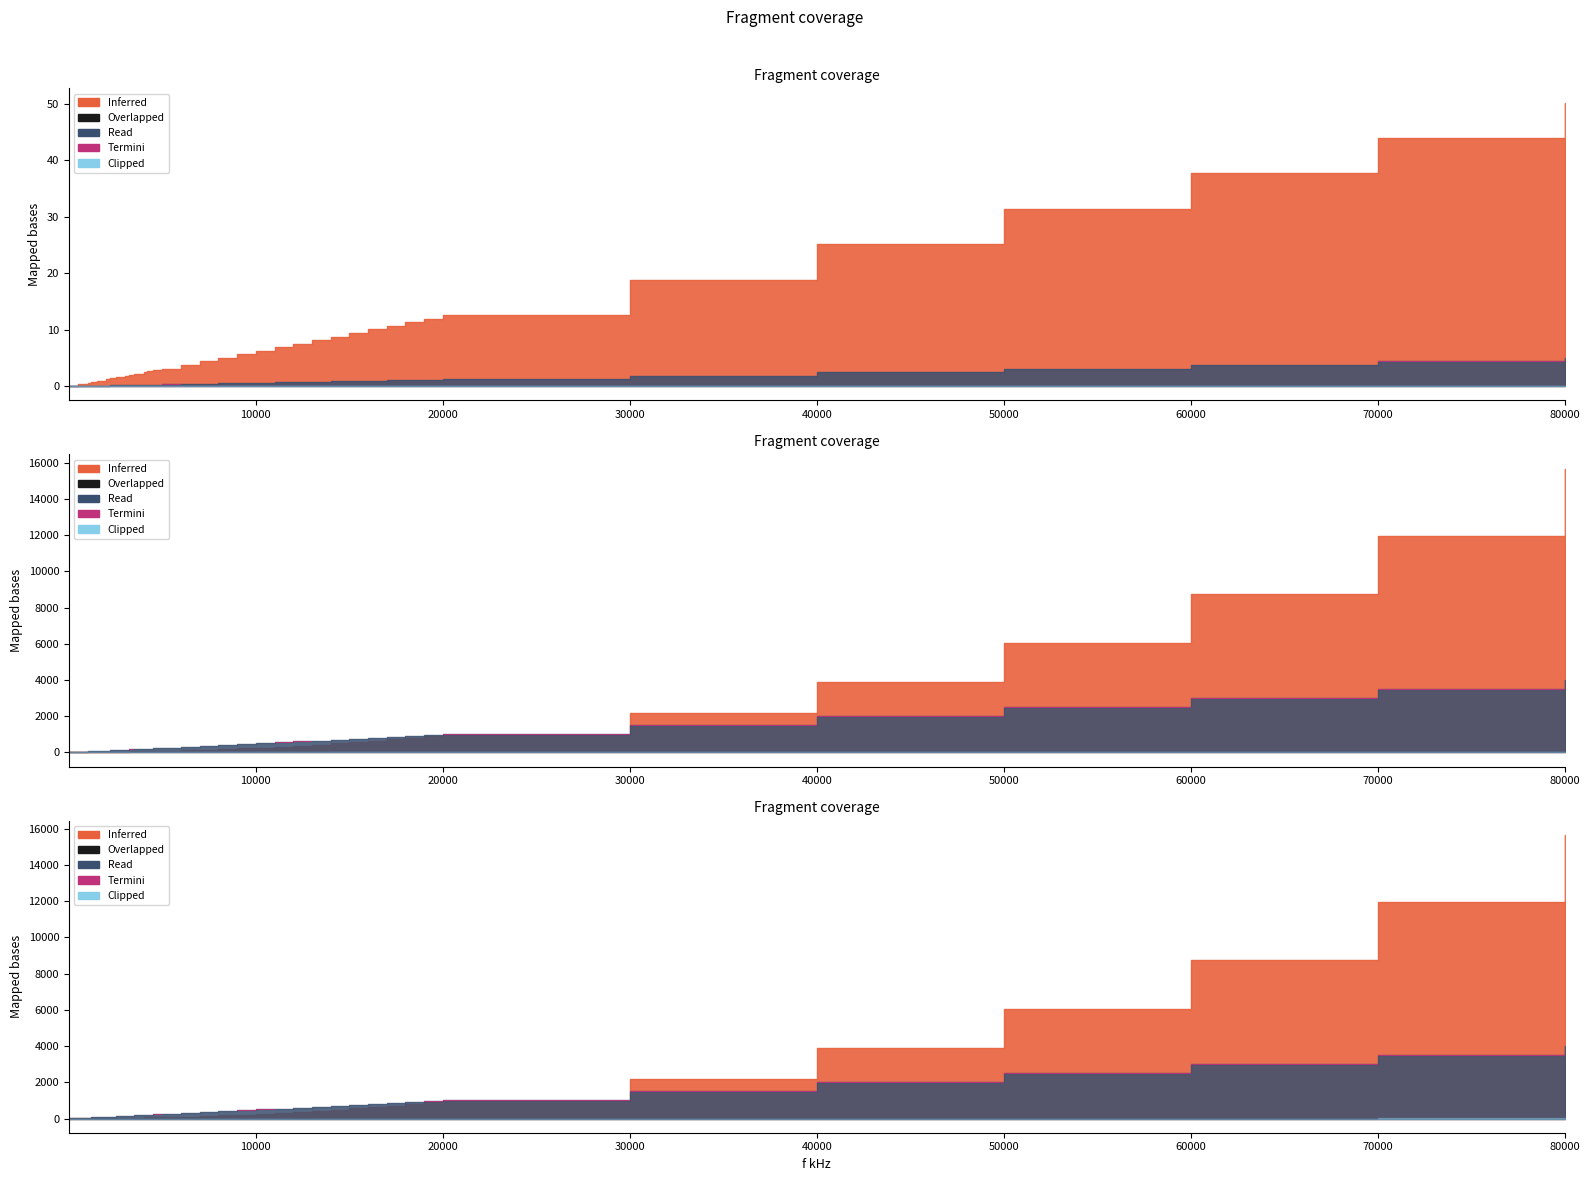

True or false: 1-w2LC+w2R2C2 has more than 0 interior local peaks.

False